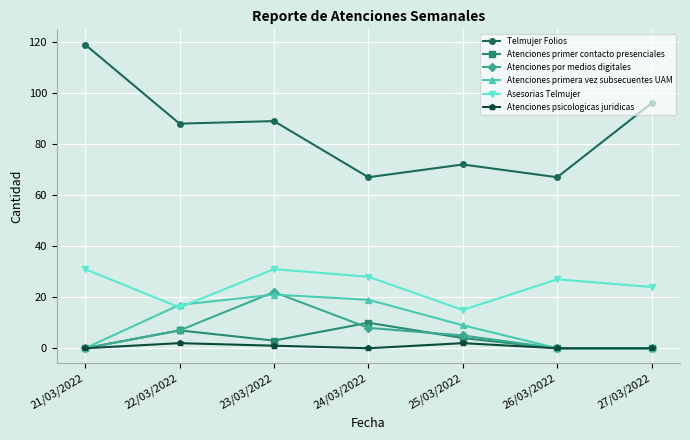

Is the value of Telmujer Folios at 27/03/2022 greater than the value of Asesorias Telmujer at 21/03/2022?

Yes